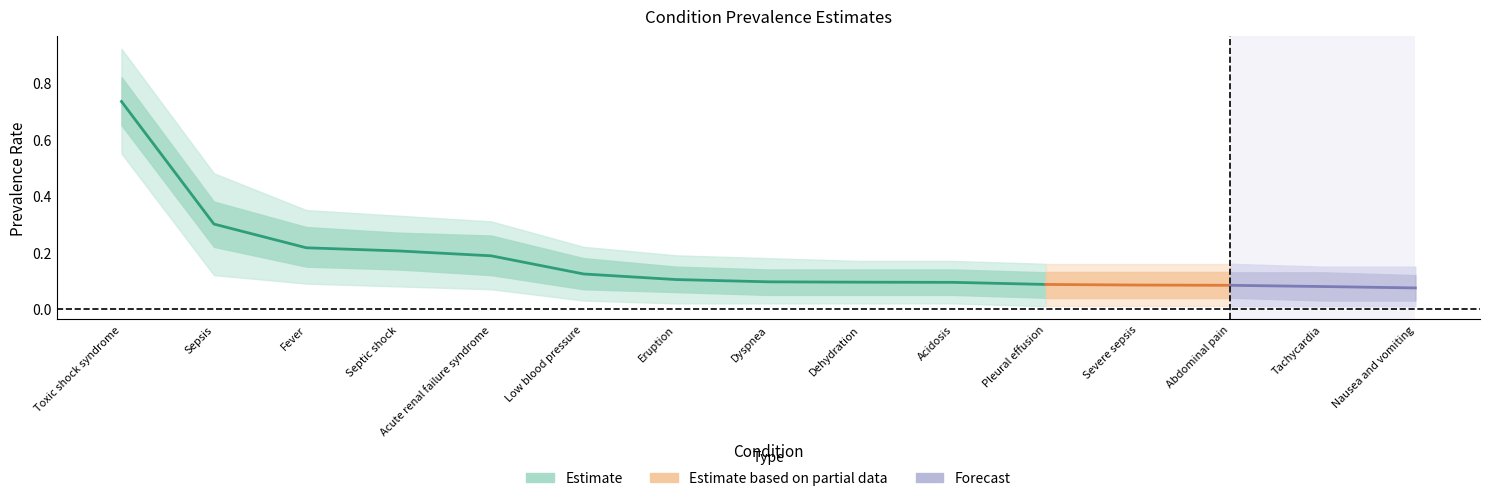

What is the label of the 7th point from the right?

Dehydration